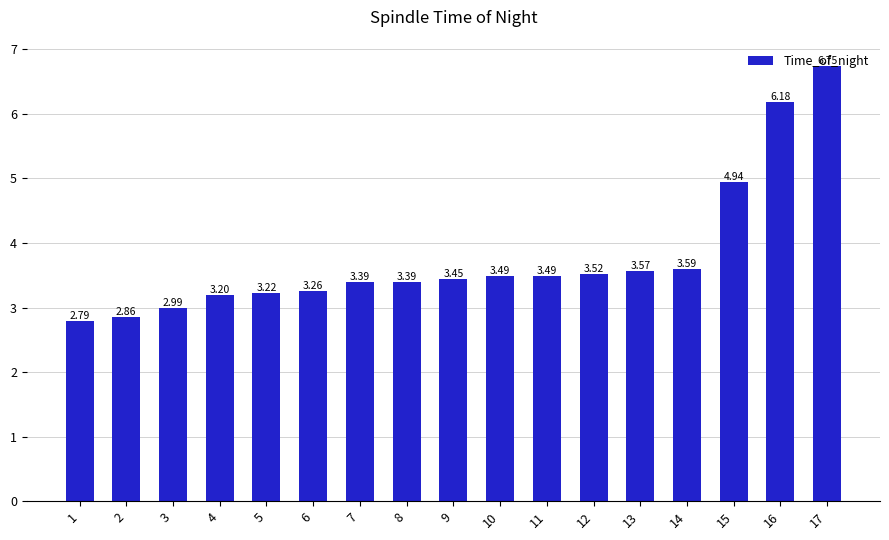

How many values exceed 3?

14